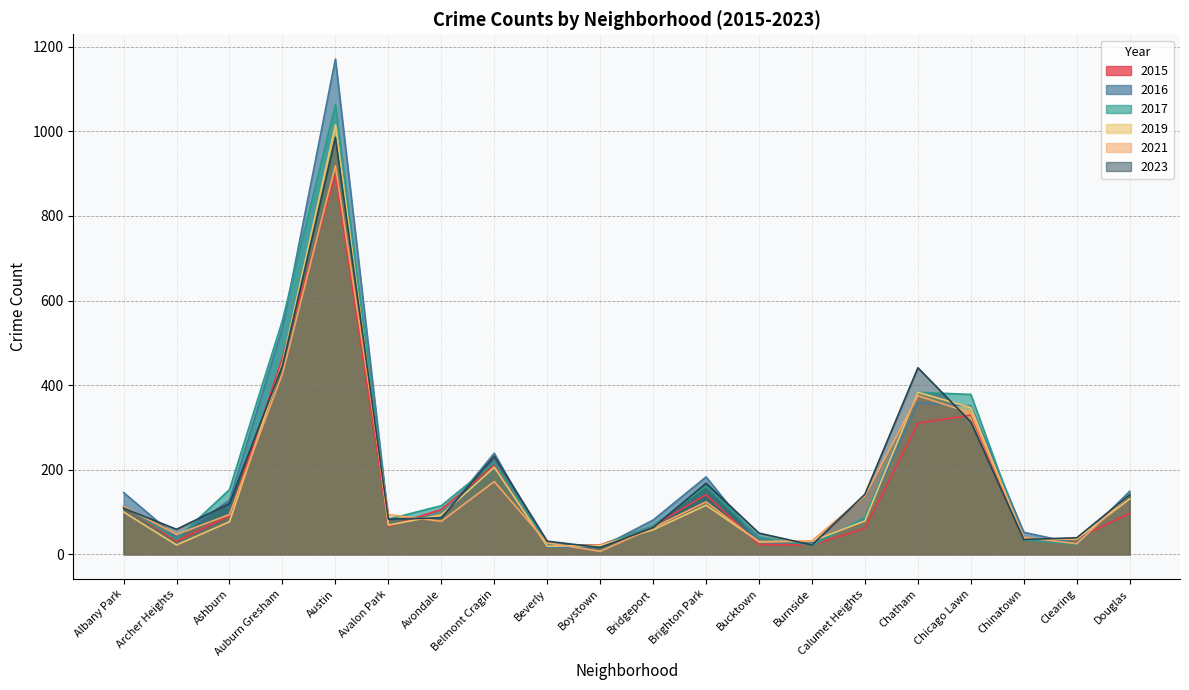

Which series changed the most between Albany Park and Burnside?

2016